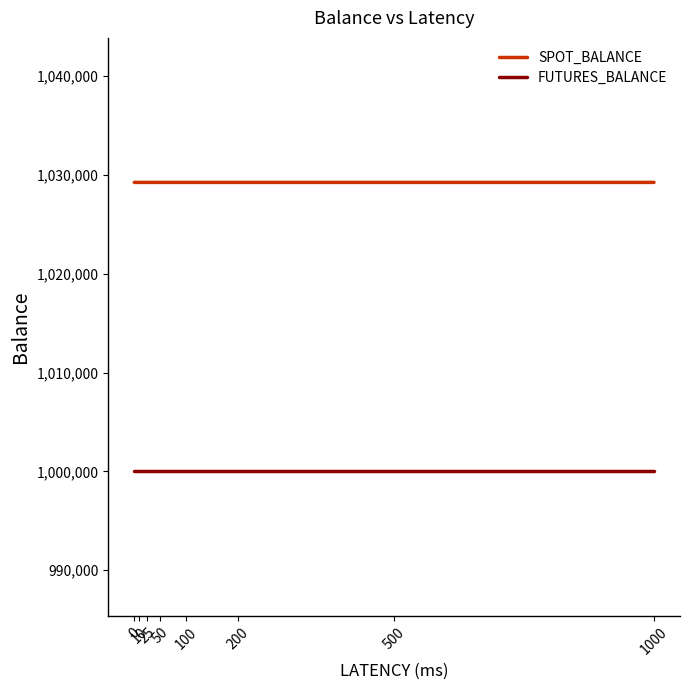

Rank the series by their maximum value, from highest to lowest.

SPOT_BALANCE, FUTURES_BALANCE